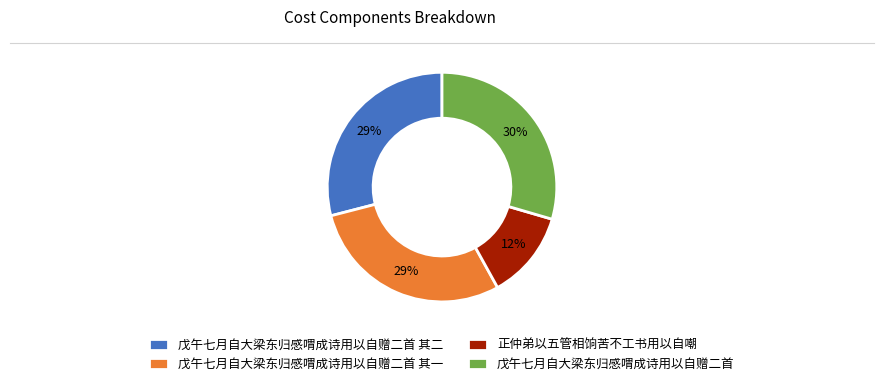

What percentage is the 戊午七月自大梁东归感喟成诗用以自赠二首 slice, to the nearest percent?

30%